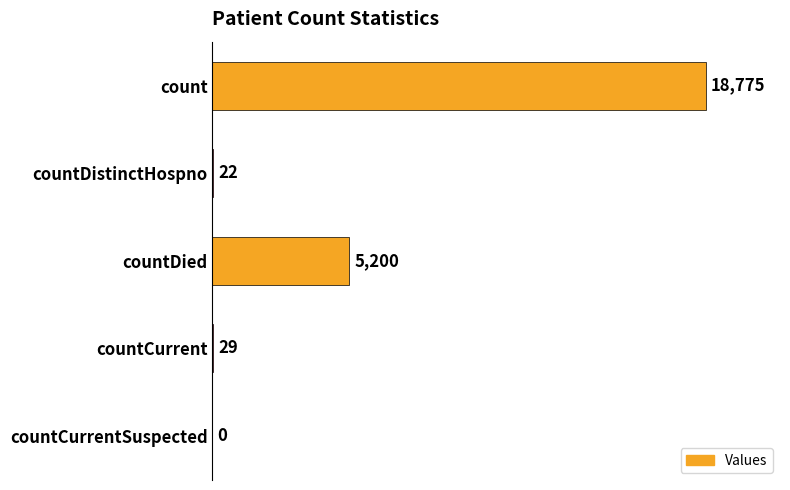

What is the average value?

4805